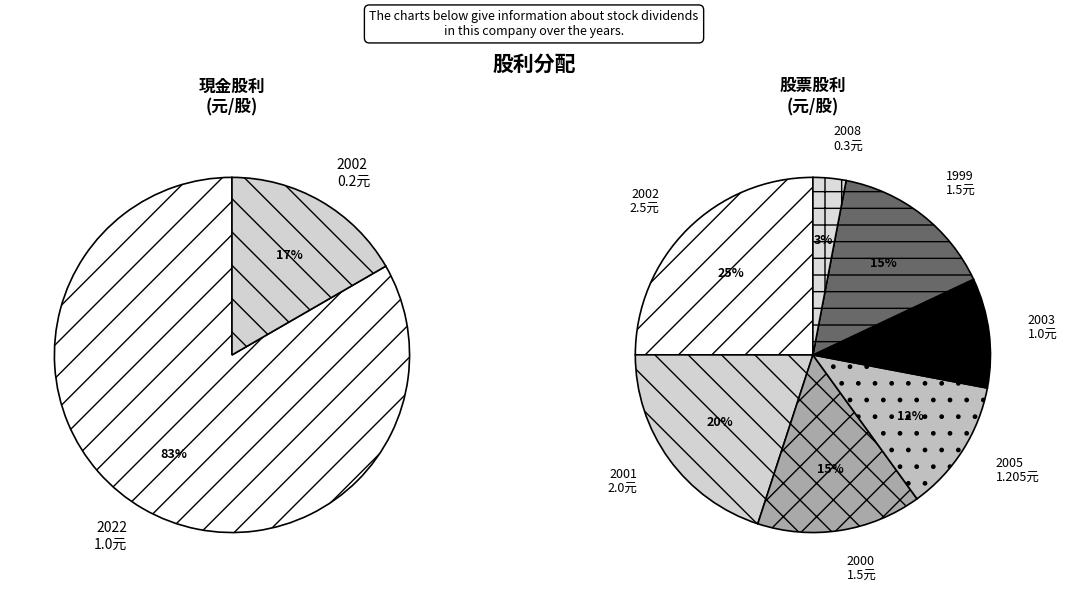

Rank the series by their average value, from lowest to highest.

現金股利合計, 股票股利合計